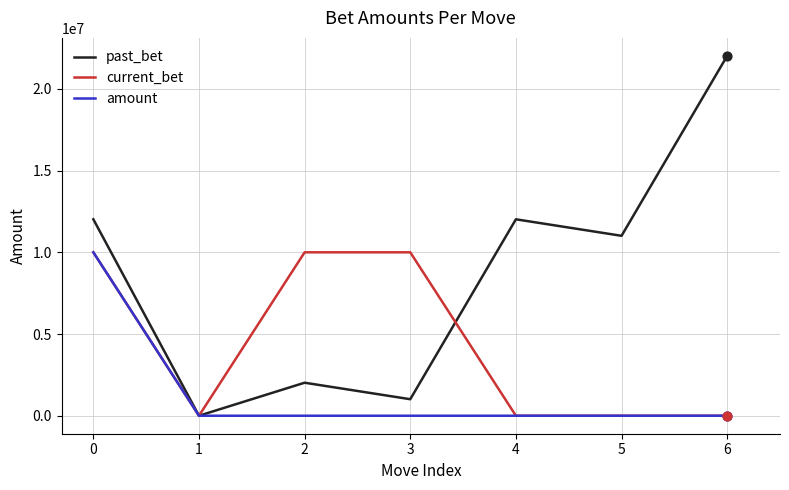

At which category is the sum across all series the highest?

0